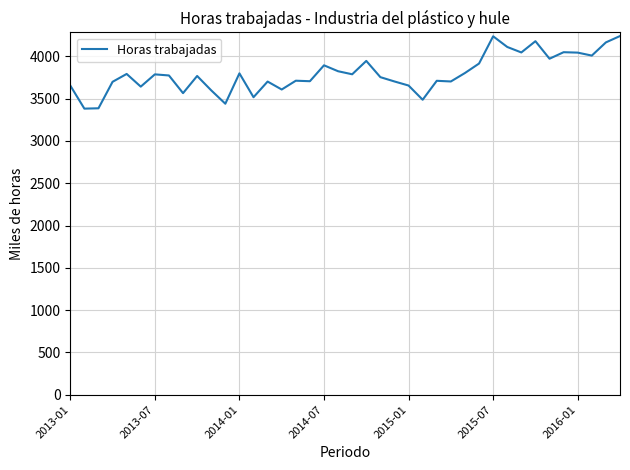

What is the difference between the maximum and minimum values?

858